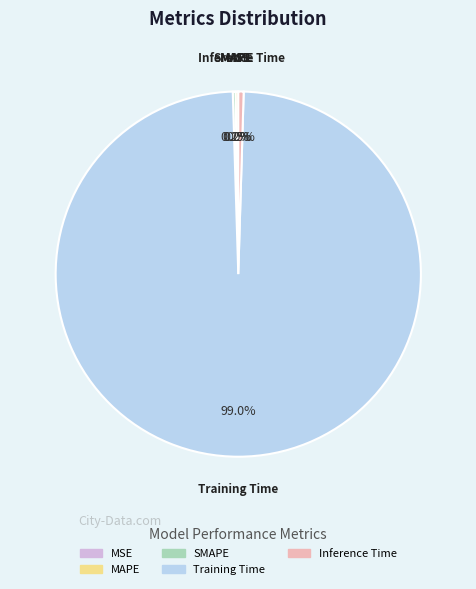

What is the largest slice in the pie chart?

Training Time